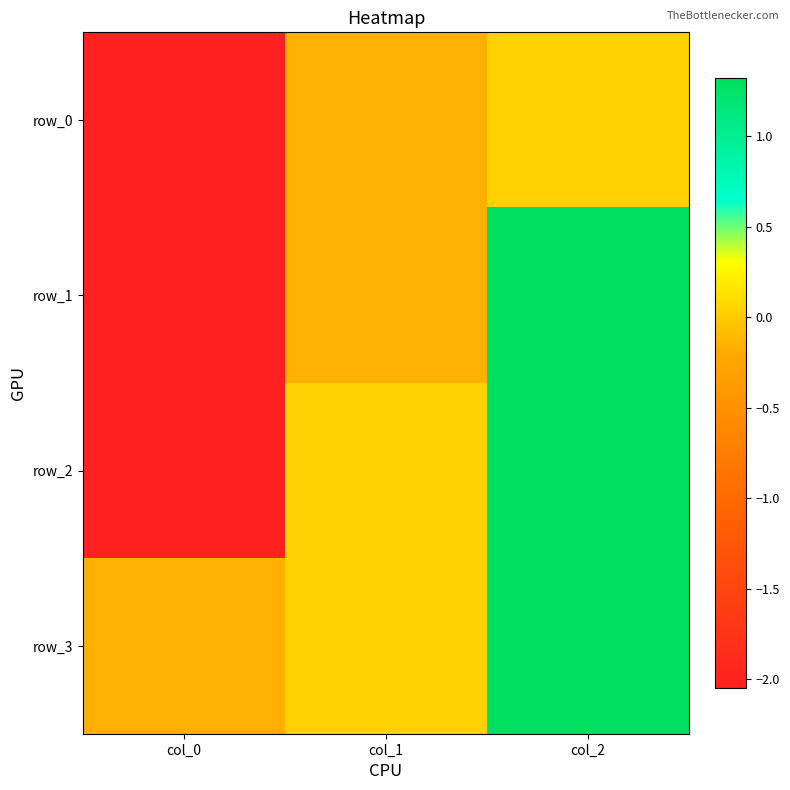

How many positive values does the row_1 series have?

1